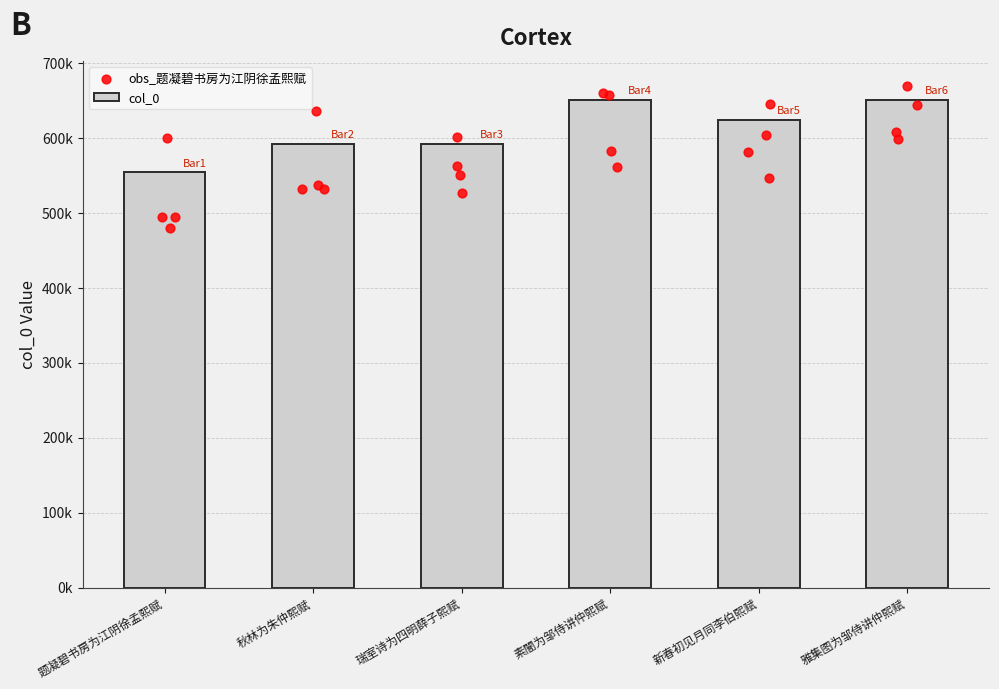

What is the change in value from 秋林为朱仲熙赋 to 雅集图为邹侍讲仲熙赋?

+59009